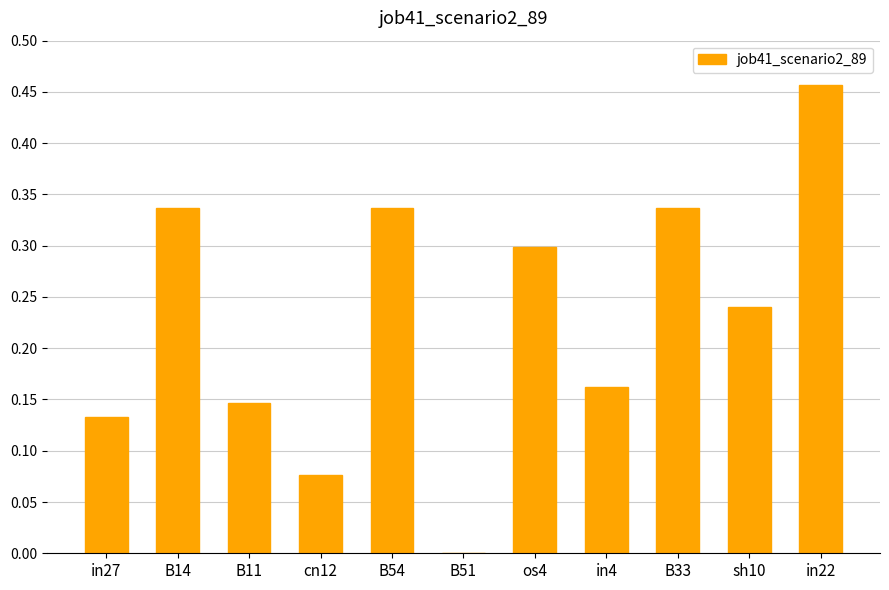

What is the change in value from cn12 to in4?

+0.1